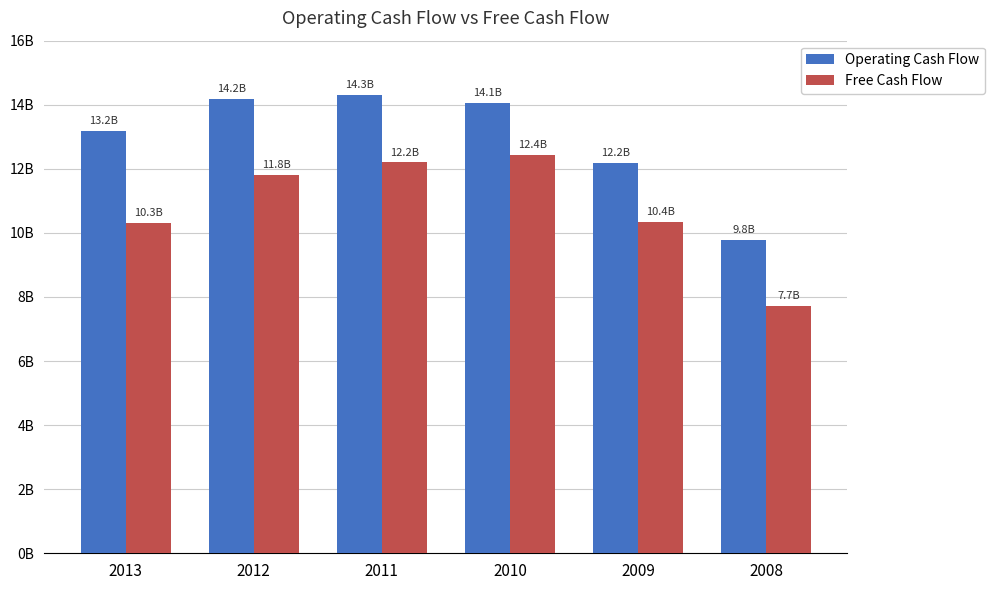

Reading left to right, transcribe all the data shown in this chart.

Operating Cash Flow: 2013=13174000000	2012=14194000000	2011=14309000000	2010=14067000000	2009=12191000000	2008=9769000000
Free Cash Flow: 2013=10319000000	2012=11818000000	2011=12203000000	2010=12425000000	2009=10352000000	2008=7721000000